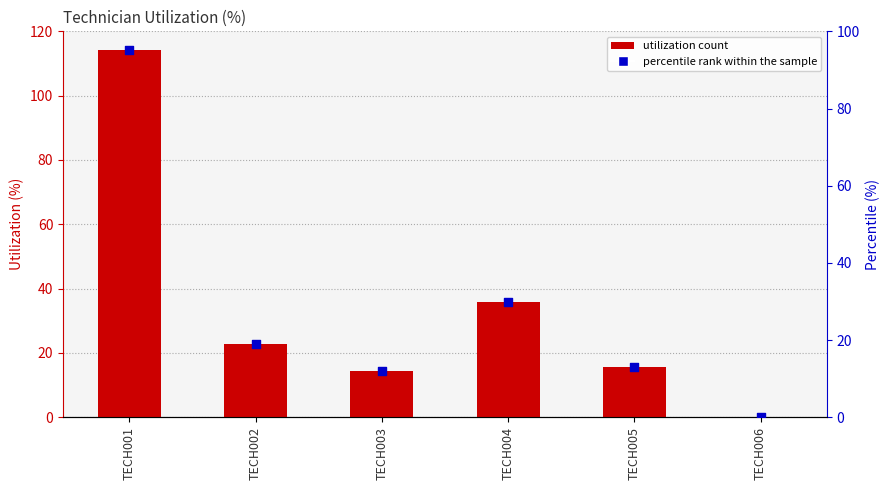

Is the value of Utilization (%) at TECH001 greater than the value of percentile rank within the sample at TECH004?

Yes